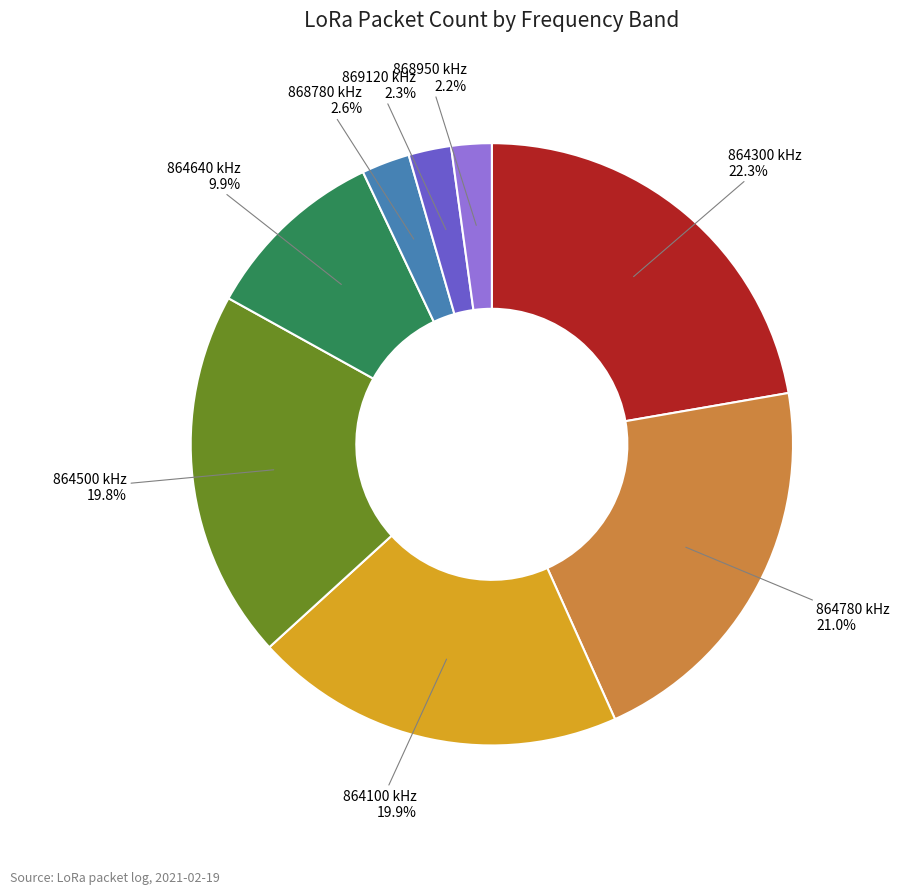

Is there any slice that represents more than half of the pie?

No